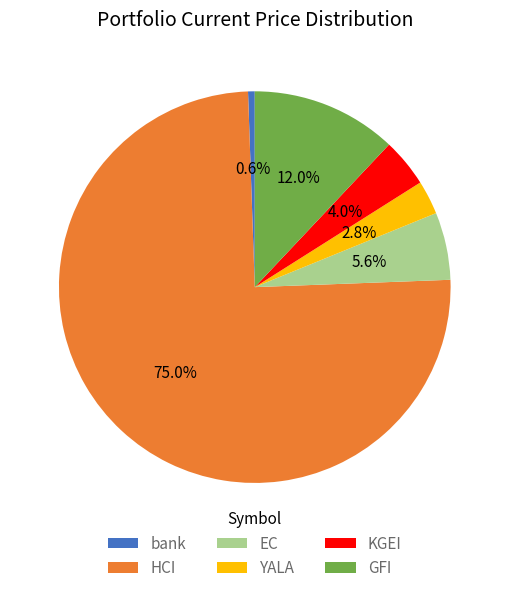

Rank the categories by value from highest to lowest.

HCI, GFI, EC, KGEI, YALA, bank